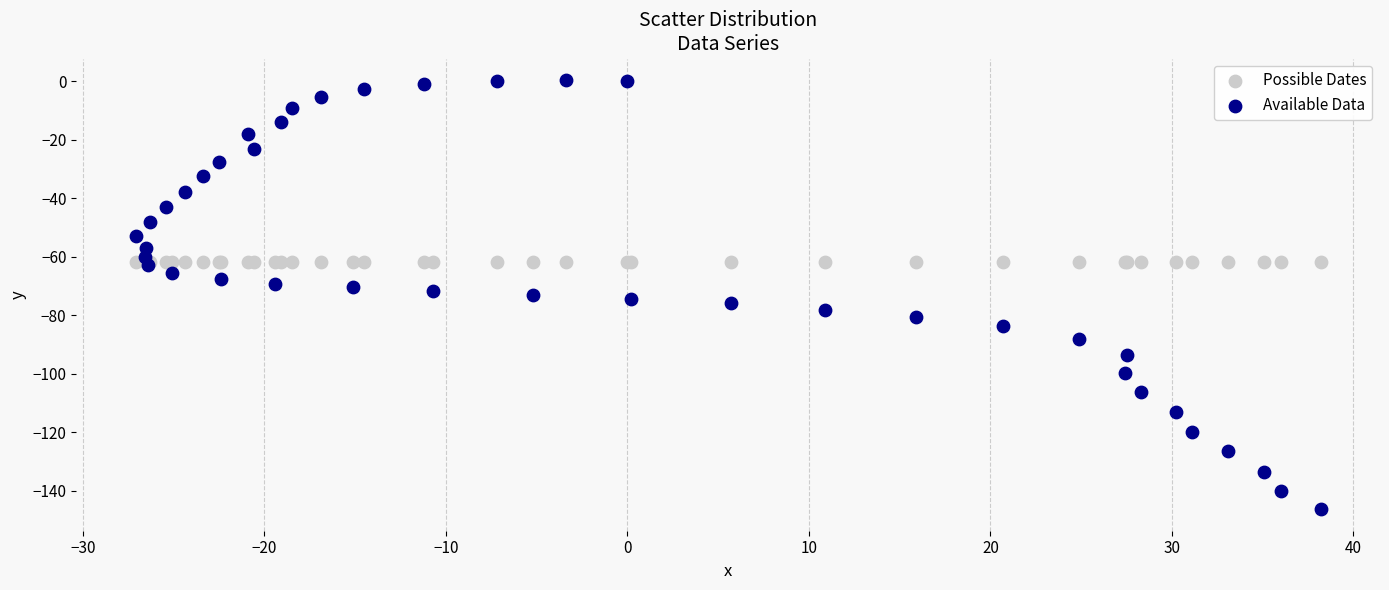

Which series contains the highest Y value?

Available Data